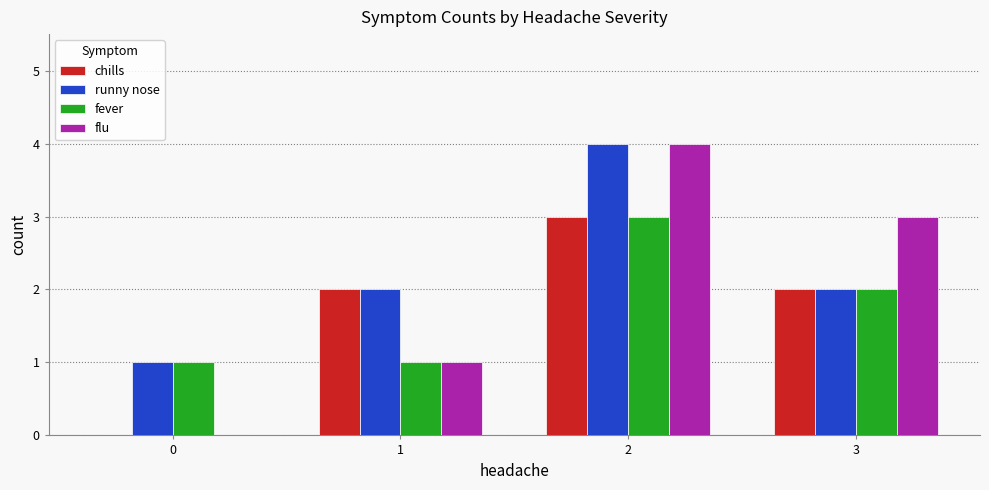

What is the highest value of the runny nose series?

4